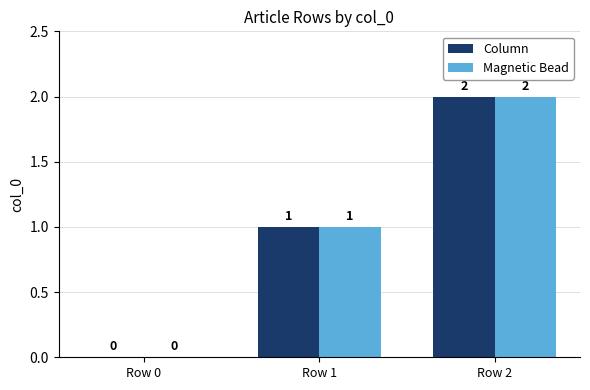

What is the sum of all Magnetic Bead values?

3